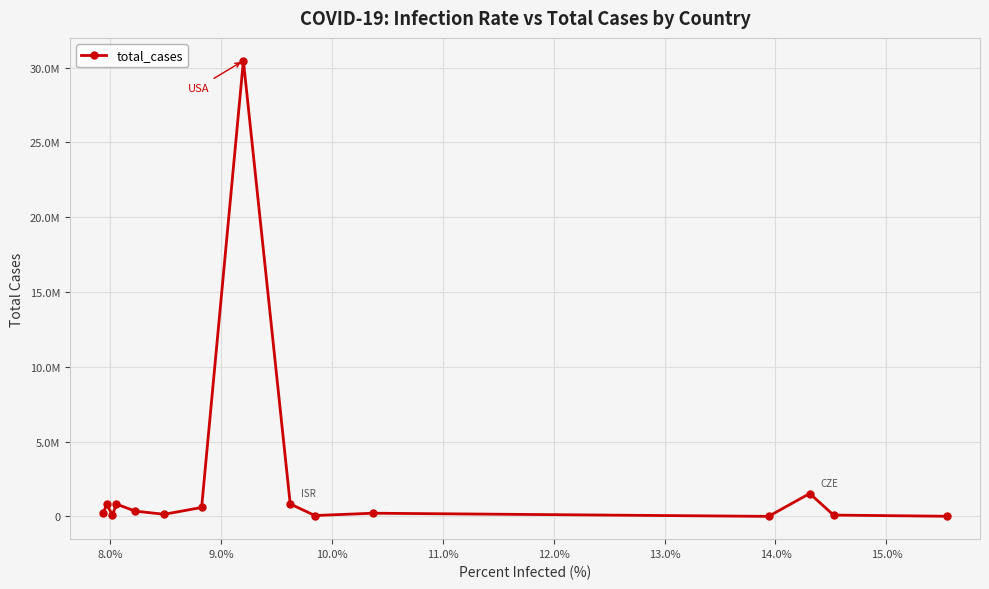

Is this an area chart (filled region under the line)?

No